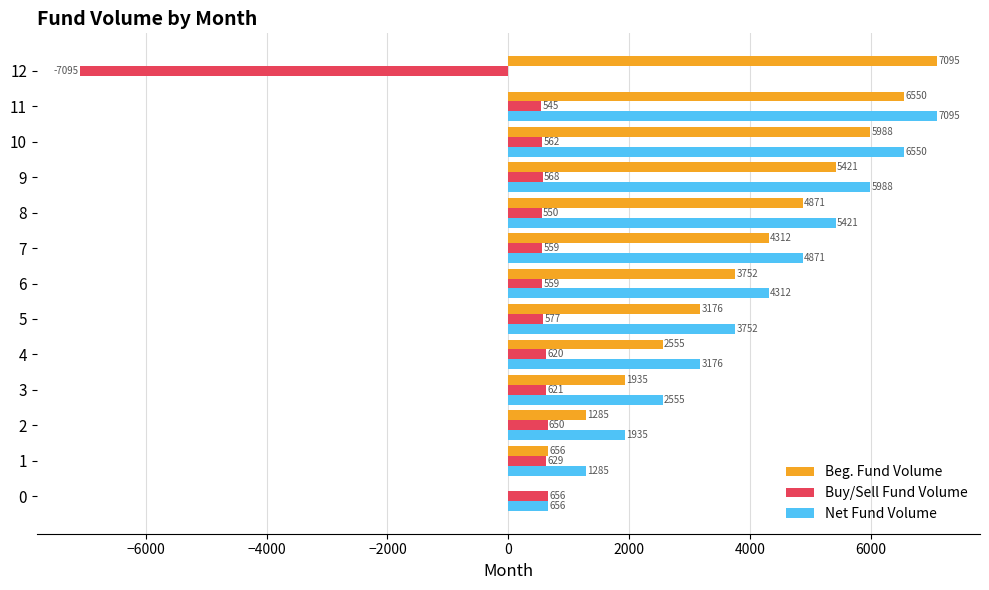

Is the value of Buy/Sell Fund Volume at 9 greater than the value of Beg. Fund Volume at 1?

No